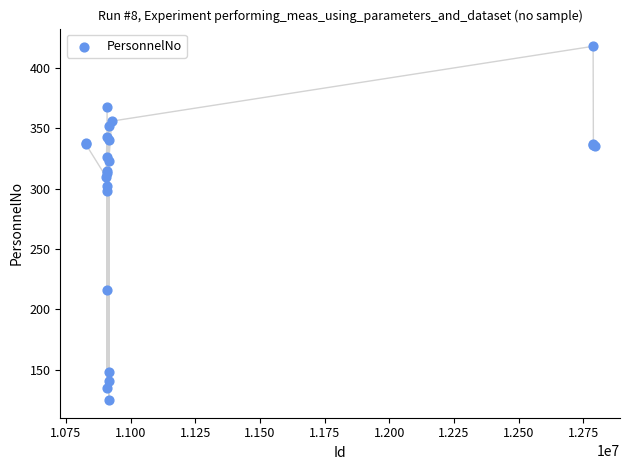

What Y value in the scatter plot is closest to 271?

298